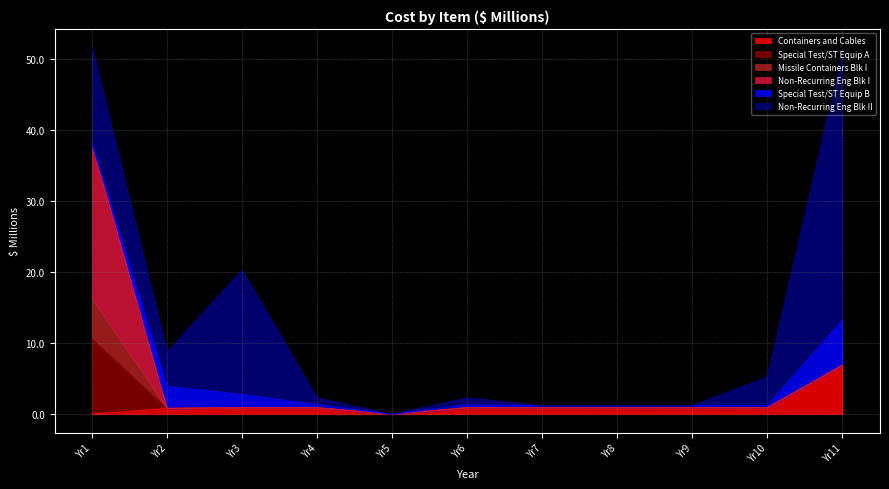

Reading left to right, extract all data points from this chart.

Containers and Cables: col12=0.0	col13=0.8	col14=0.9	col15=0.9	col16=0.0	col17=0.9	col18=0.9	col19=0.9	col20=0.9	col21=0.9	col22=6.9
Special Test/ST Equip A: col12=10.6	col13=0.0	col14=0.0	col15=0.0	col16=0.0	col17=0.0	col18=0.0	col19=0.0	col20=0.0	col21=0.0	col22=0.0
Missile Containers Blk I: col12=5.7	col13=0.0	col14=0.0	col15=0.0	col16=0.0	col17=0.0	col18=0.0	col19=0.0	col20=0.0	col21=0.0	col22=0.0
Non-Recurring Eng Blk I: col12=21.8	col13=0.0	col14=0.0	col15=0.0	col16=0.0	col17=0.0	col18=0.0	col19=0.0	col20=0.0	col21=0.0	col22=0.0
Special Test/ST Equip B: col12=0.0	col13=3.1	col14=1.9	col15=0.4	col16=0.0	col17=0.4	col18=0.3	col19=0.3	col20=0.3	col21=0.3	col22=6.4
Non-Recurring Eng Blk II: col12=13.6	col13=4.9	col14=17.5	col15=1.0	col16=0.0	col17=1.0	col18=0.0	col19=0.0	col20=0.0	col21=4.0	col22=37.5